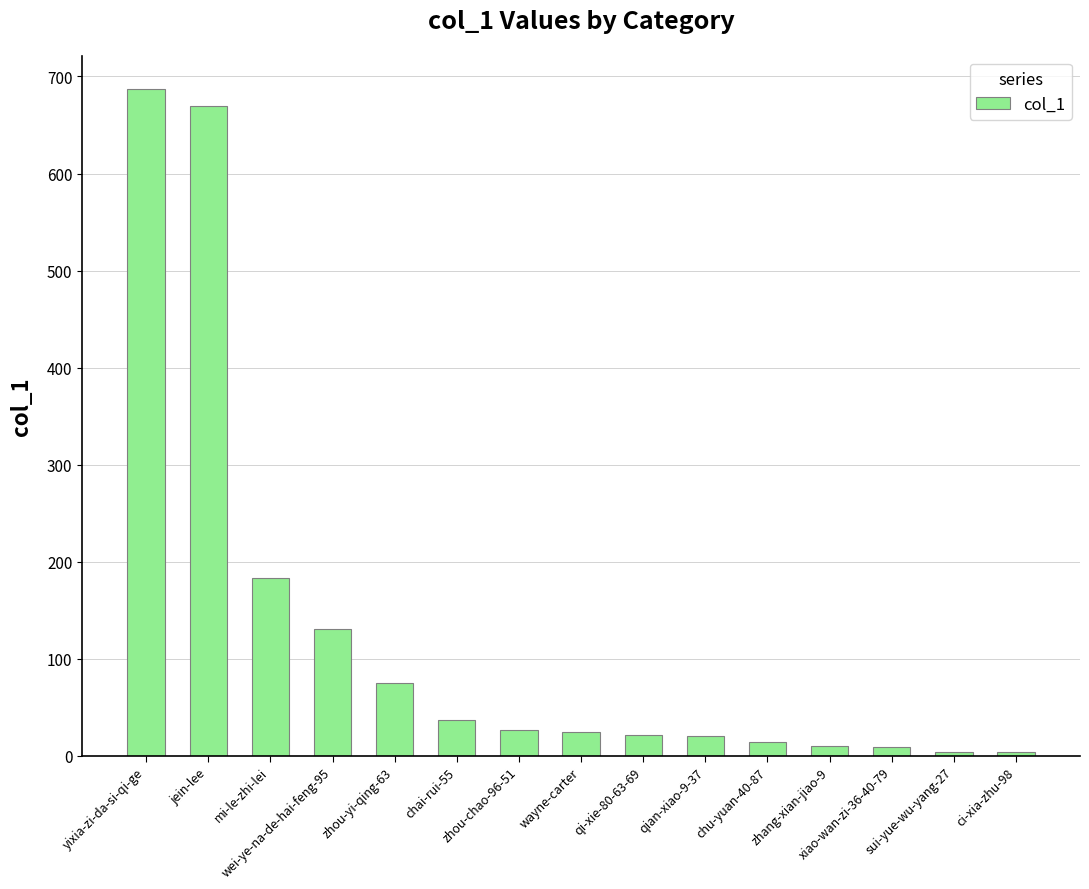

What is the label of the 4th bar from the right?

zhang-xian-jiao-9